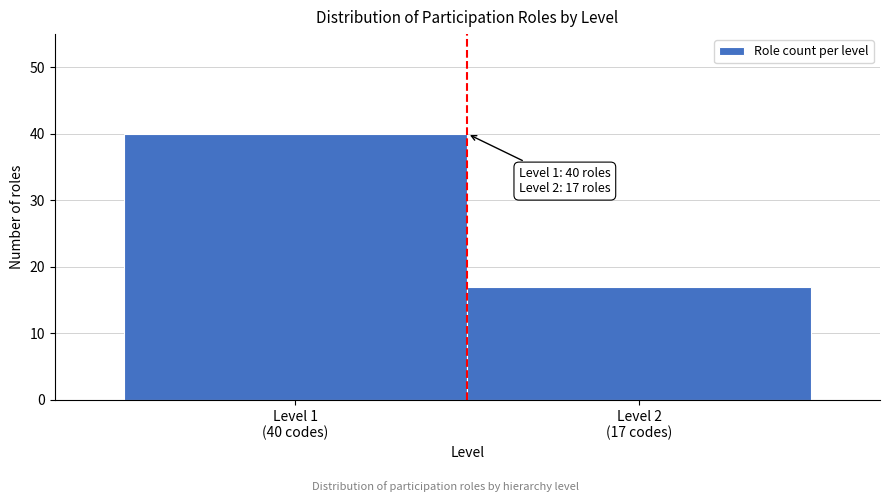

Reading left to right, transcribe all the data shown in this chart.

40	17